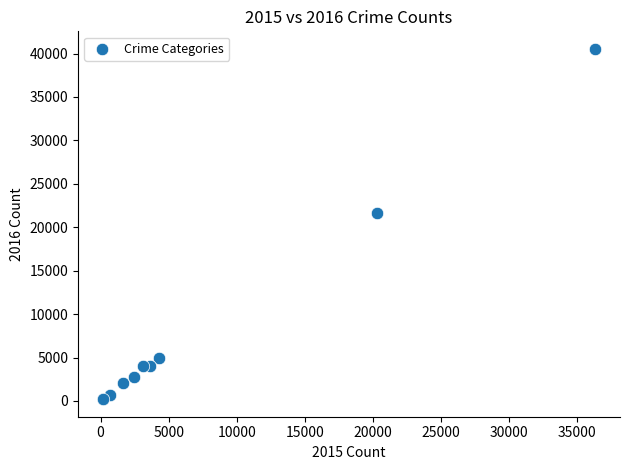

What Y value in the scatter plot is closest to 20370?

21633